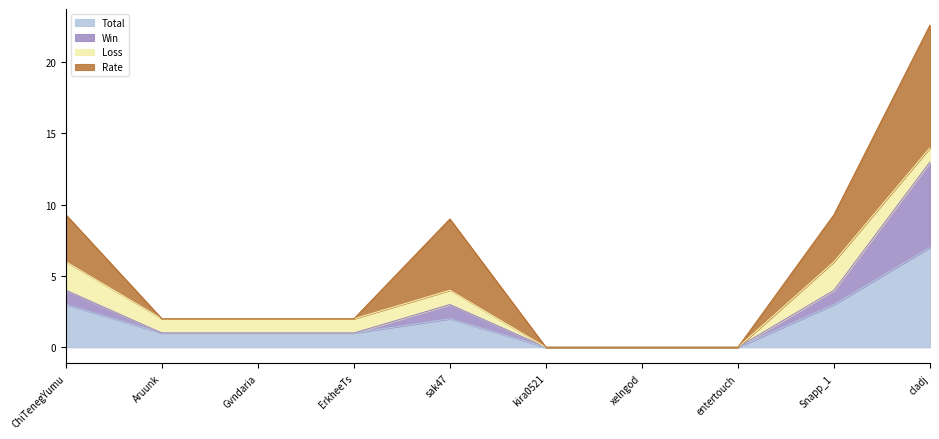

What is the approximate value of Total at Aruunk?

1.0